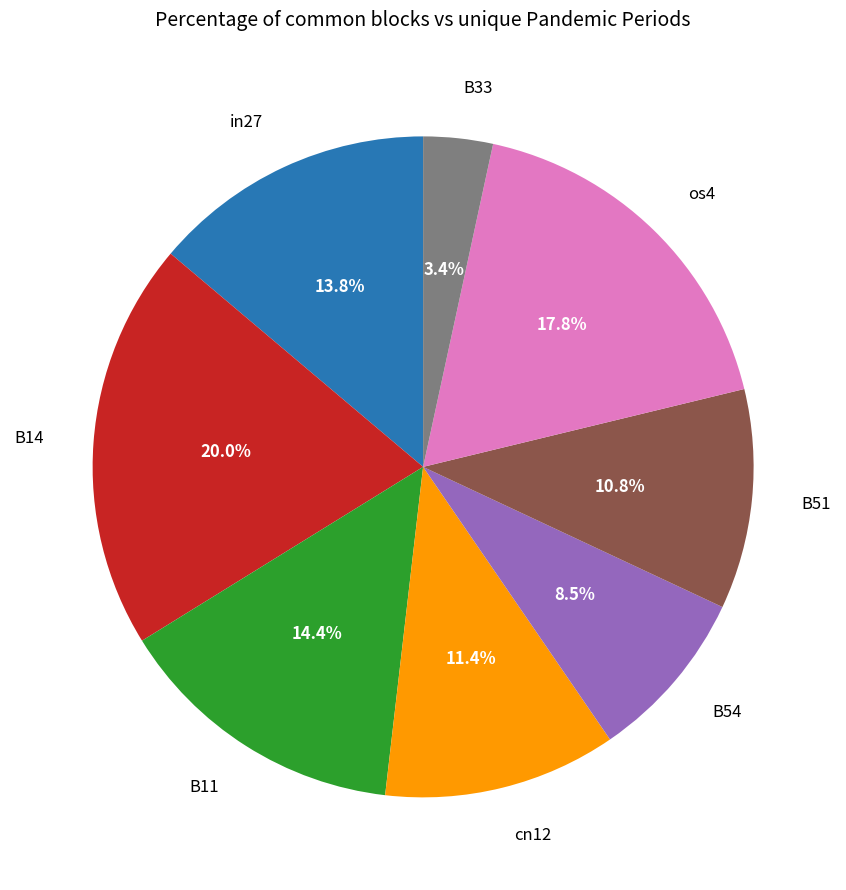

True or false: os4 accounts for 18% of the total.

True